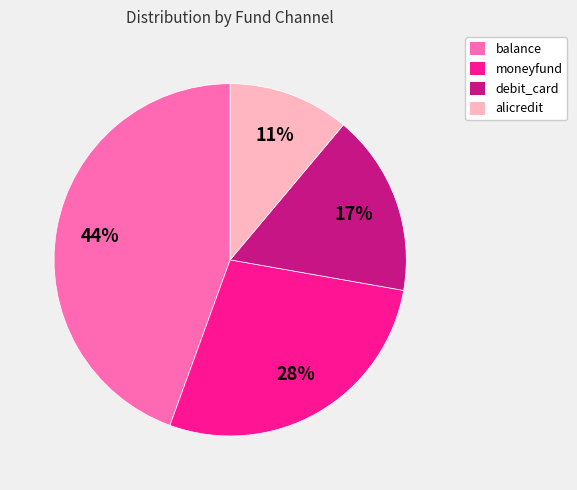

How many segments does this pie chart have?

4